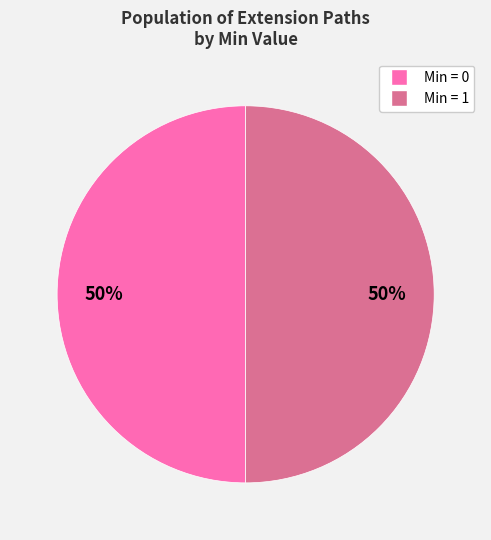

To the nearest percent, what is the average slice percentage?

50%